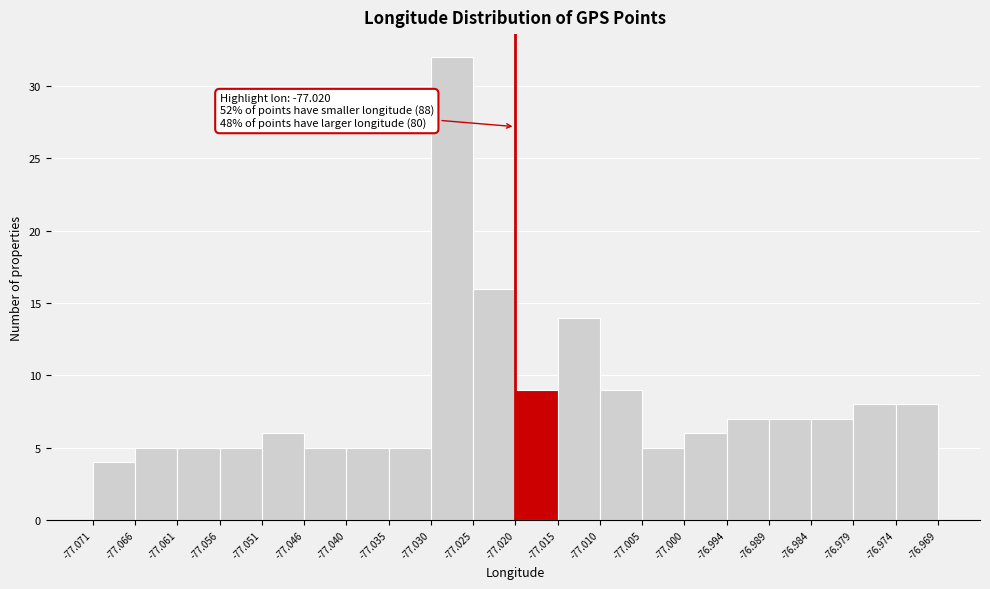

Over which range of the x-axis is the bar tallest?

-77.030 to -77.025